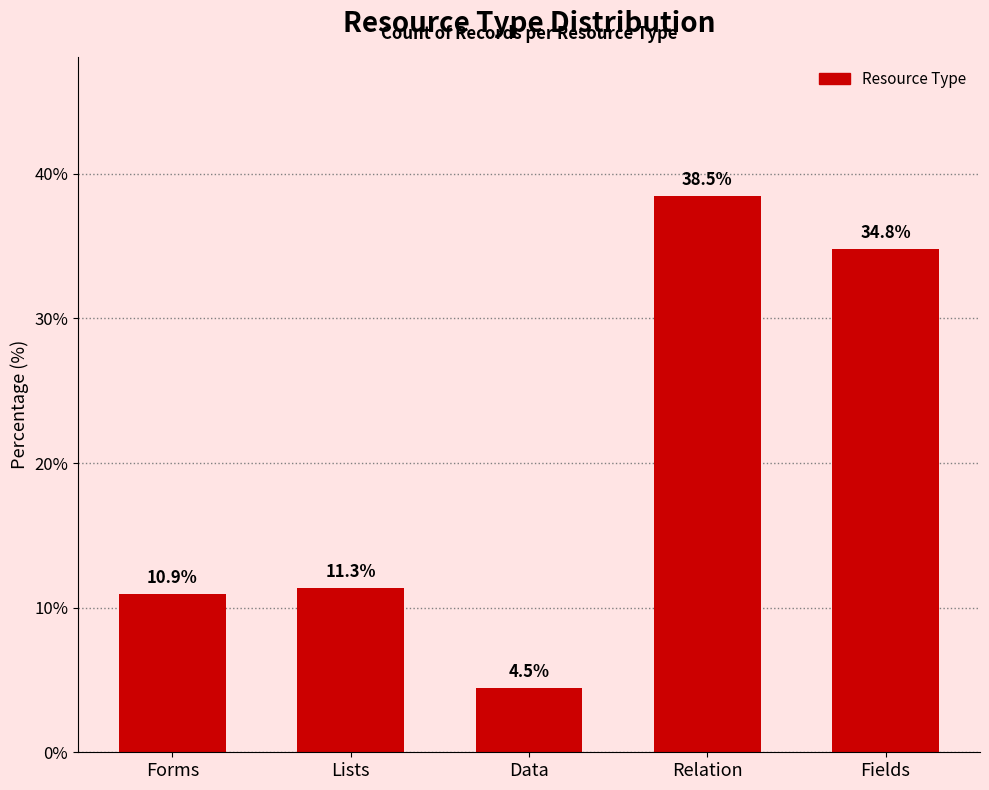

Reading right to left, what are all the values shown in this chart?

34.8	38.5	4.5	11.3	10.9